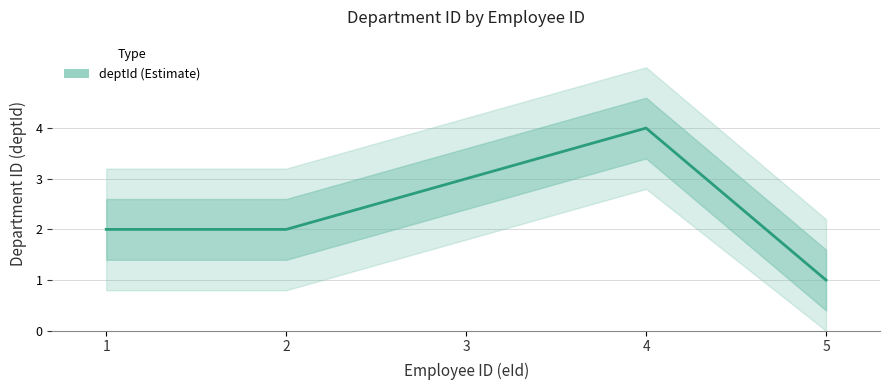

Between 4 and 1, which is larger?

4